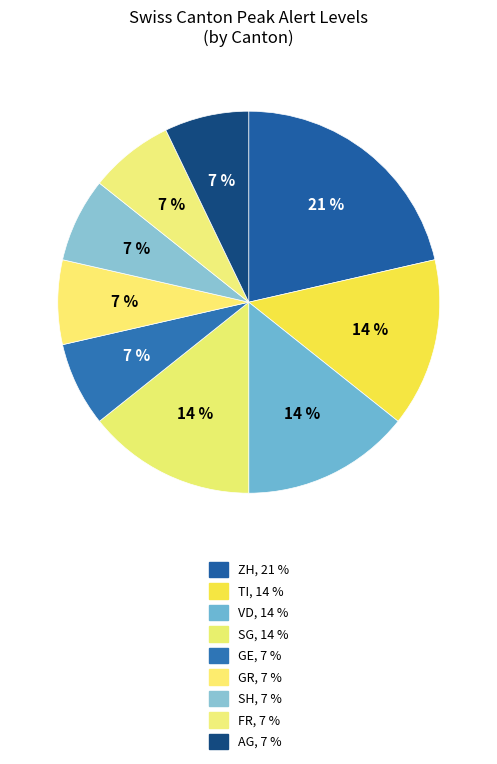

Which slice is the largest?

ZH